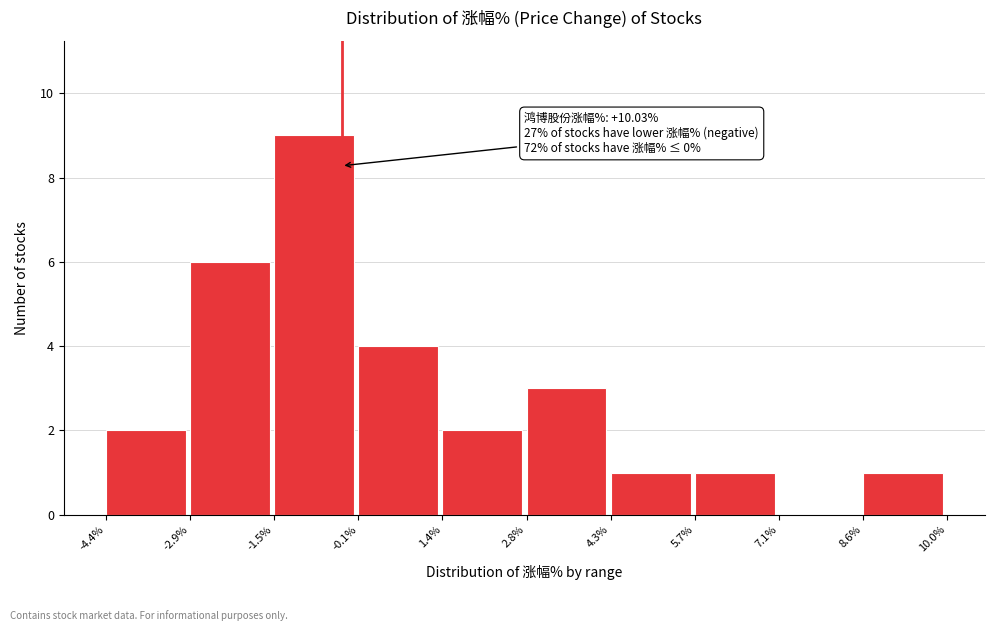

Over which range of the x-axis is the bar tallest?

-1.5% to -0.1%